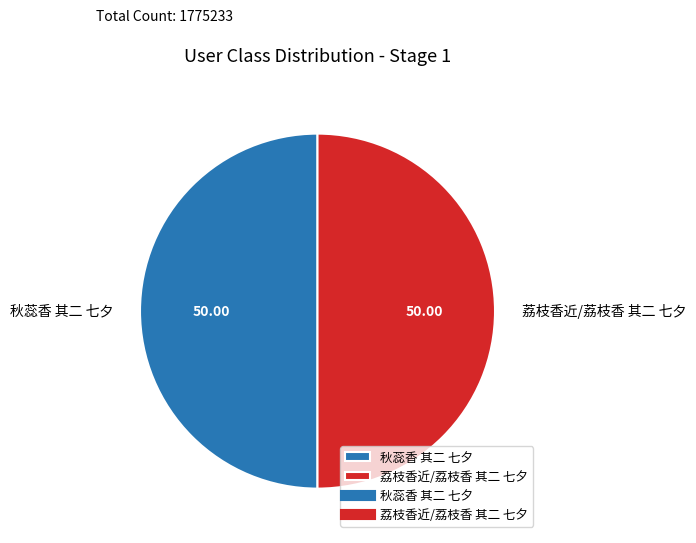

Approximately how many times larger is the value at 荔枝香近/荔枝香 其二 七夕 compared to 秋蕊香 其二 七夕?

1.0